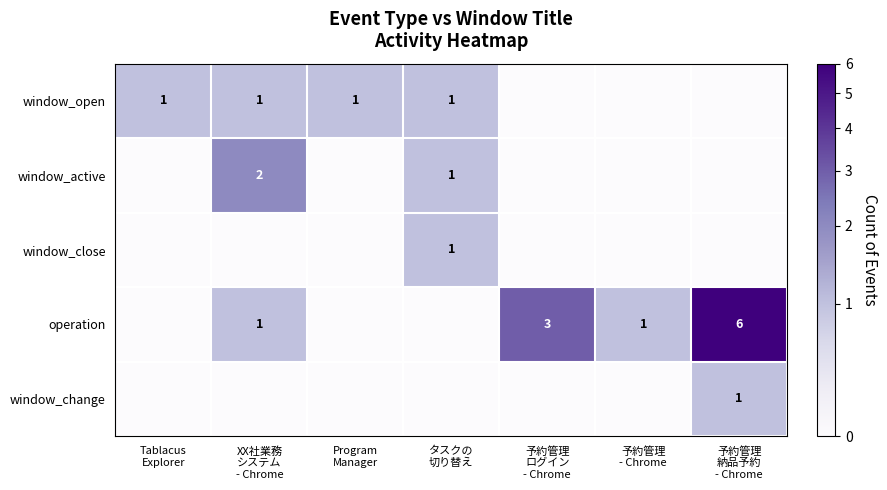

How many values in the operation series exceed 0?

4